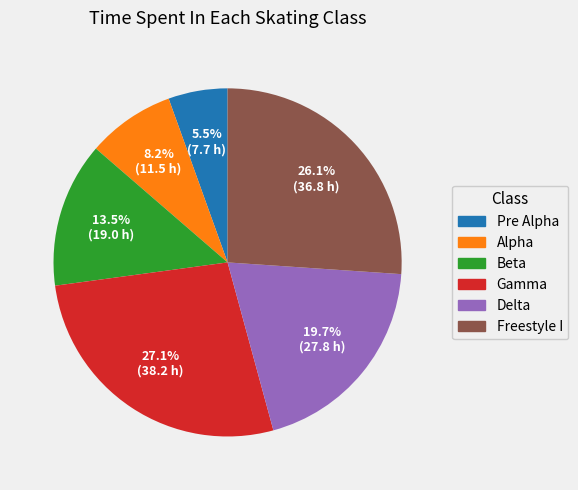

Is there any slice that represents more than half of the pie?

No